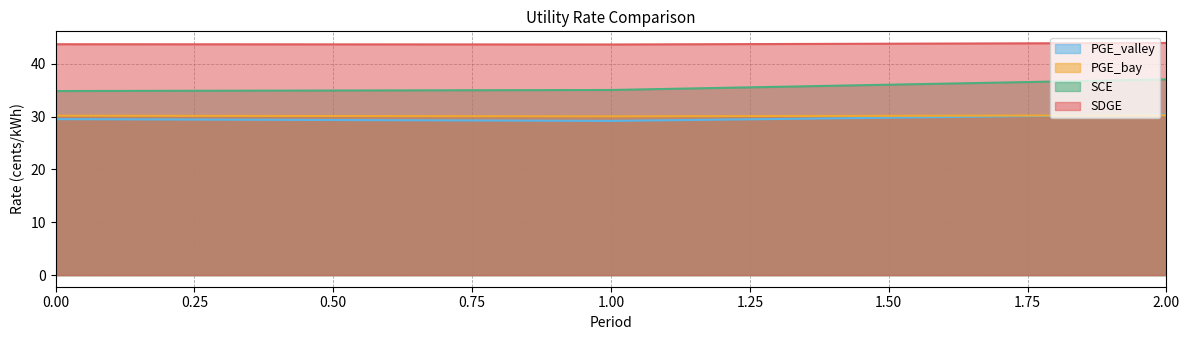

How many lines are shown in the chart?

4